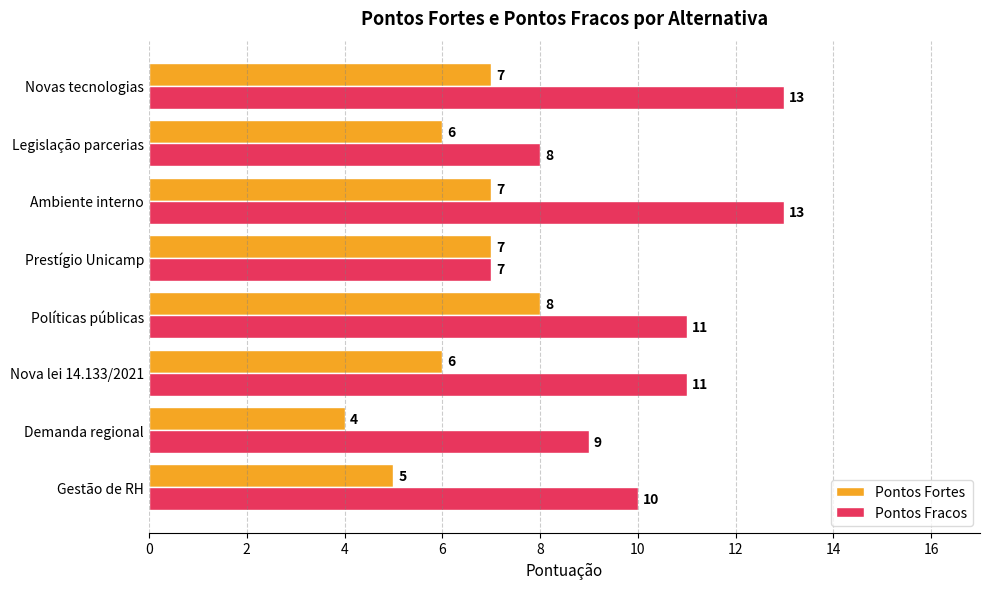

Which series has the largest range (max minus min)?

Pontos Fracos